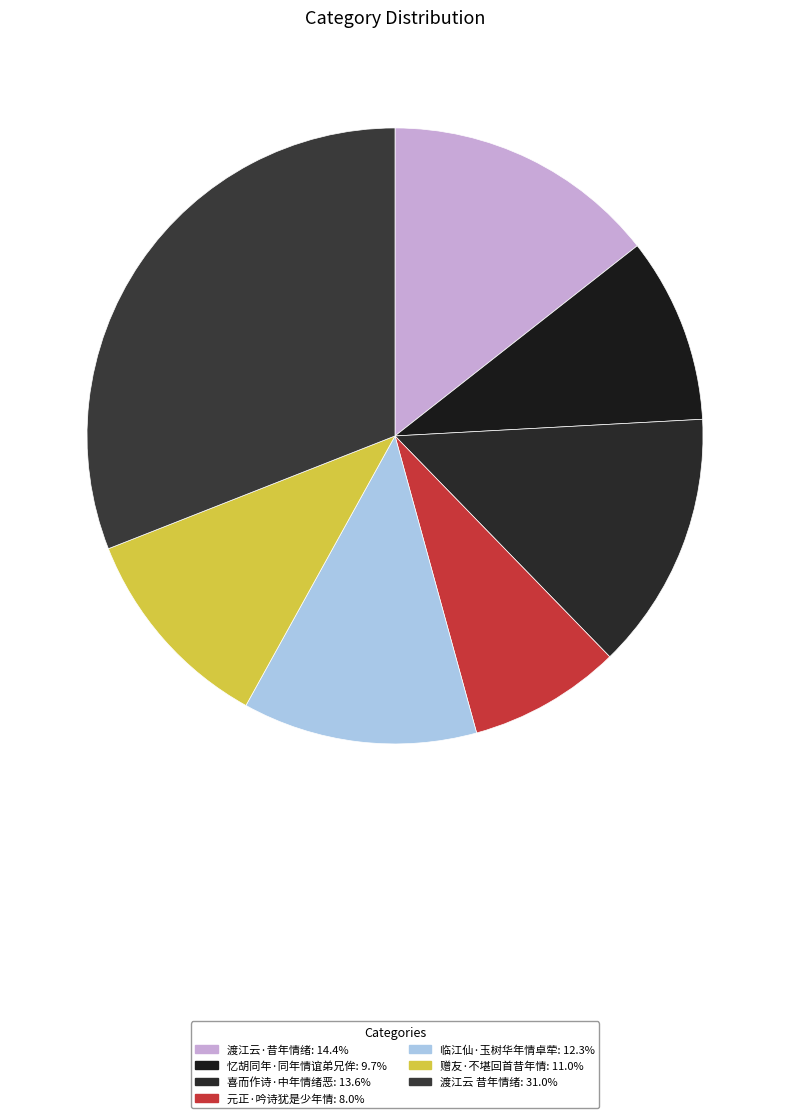

Rank the categories by value from lowest to highest.

元正·吟诗犹是少年情, 忆胡同年·同年情谊弟兄侔, 赠友·不堪回首昔年情, 临江仙·玉树华年情卓荦, 喜而作诗·中年情绪恶, 渡江云·昔年情绪, 渡江云 昔年情绪